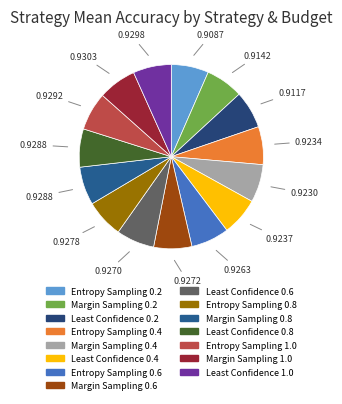

The Least Confidence 0.8 slice represents 7% of the pie. True or false?

True